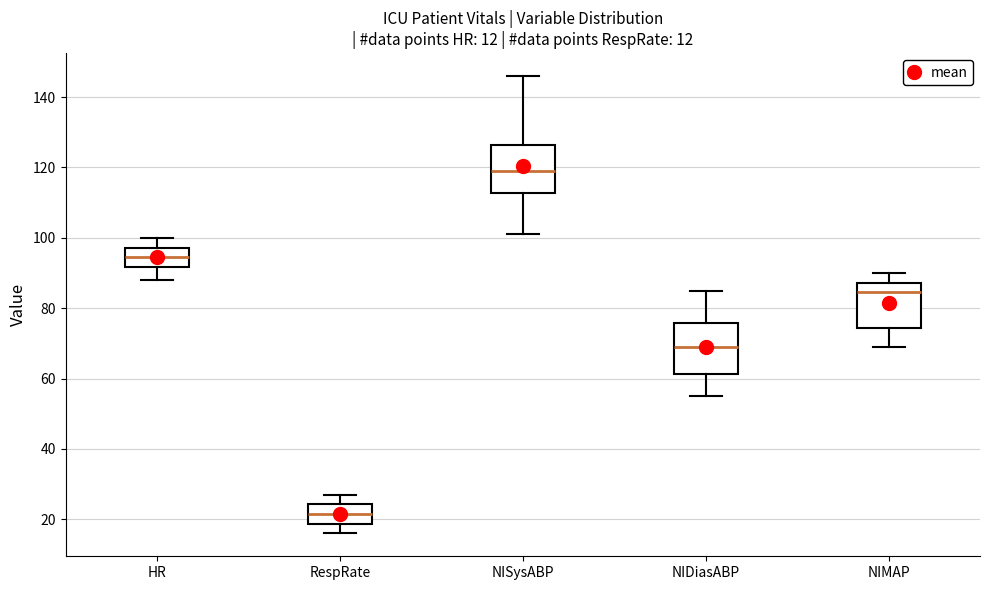

Which box's median line is the lowest?

RespRate